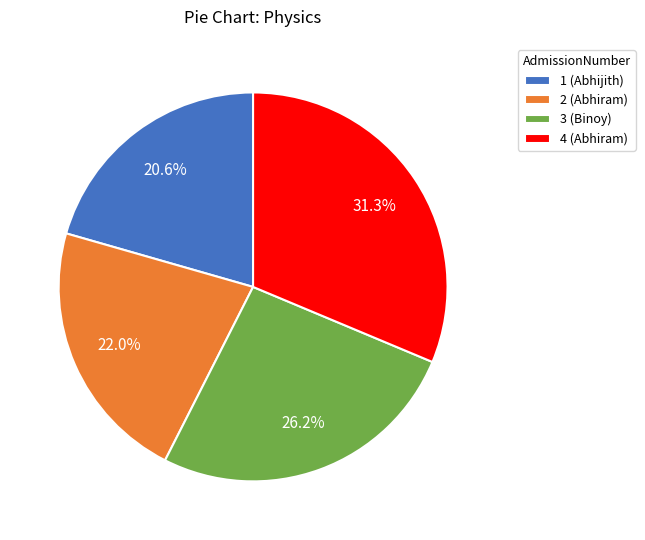

To the nearest percent, what is the difference between the 2 (Abhiram) and 1 (Abhijith) slice percentages?

1%